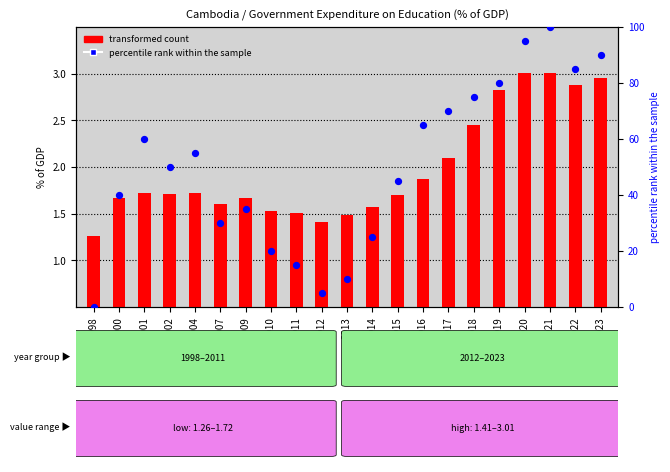

Which series contains the highest Y value?

percentile rank within the sample